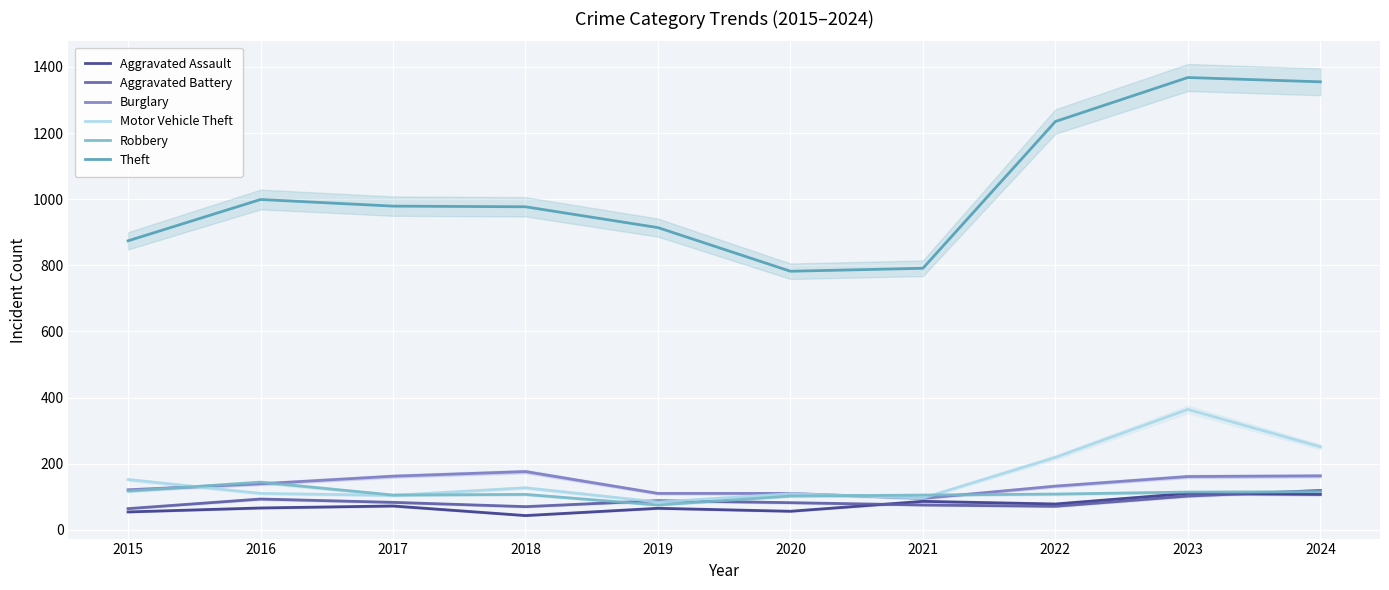

How many data points in Robbery are less than 108?

5